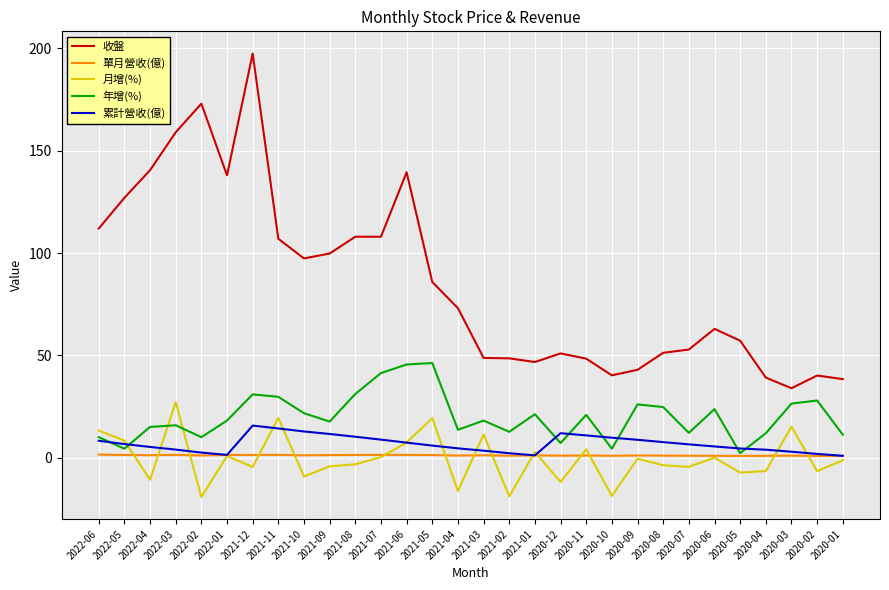

Count the number of data series in this chart.

5